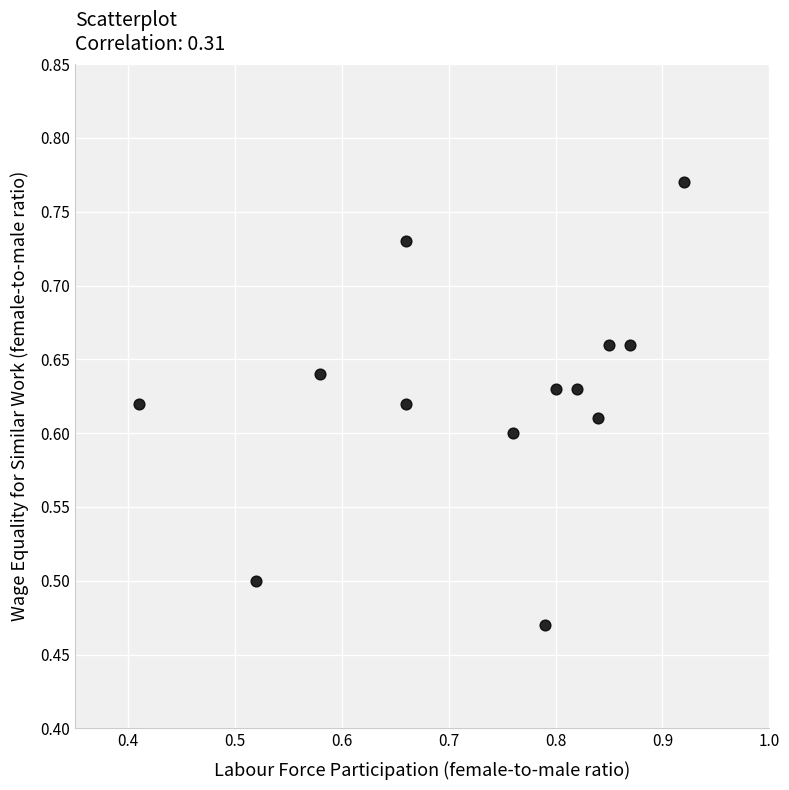

What is the range of Y values (max minus min)?

0.3